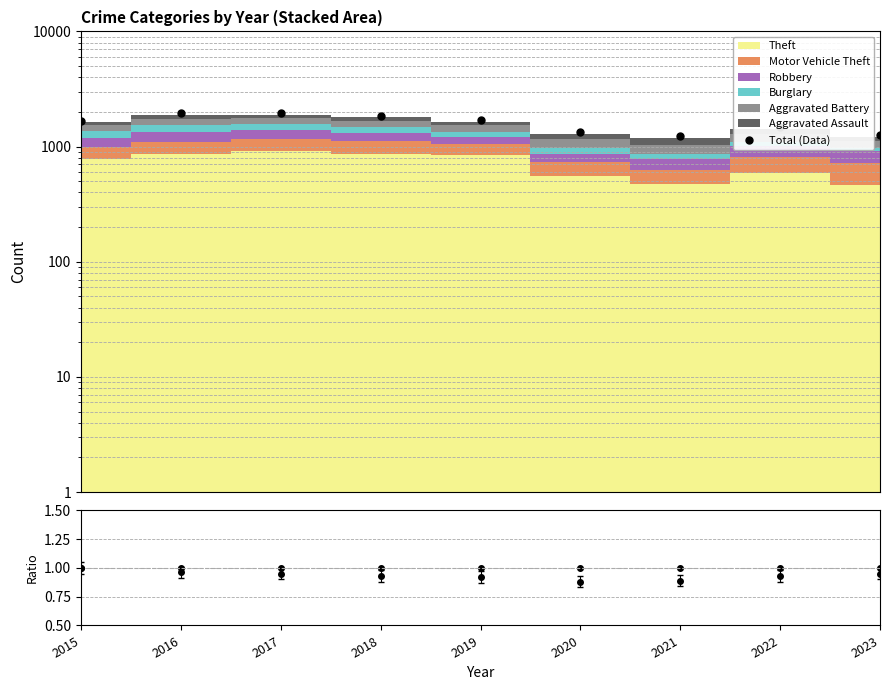

Which series has the largest total across all categories?

Total (Data)